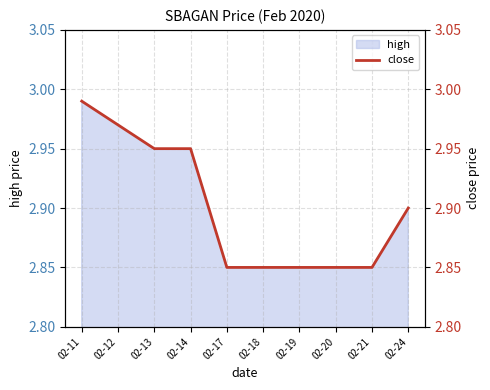

True or false: there are more than 0 points higher than both neighbors.

False